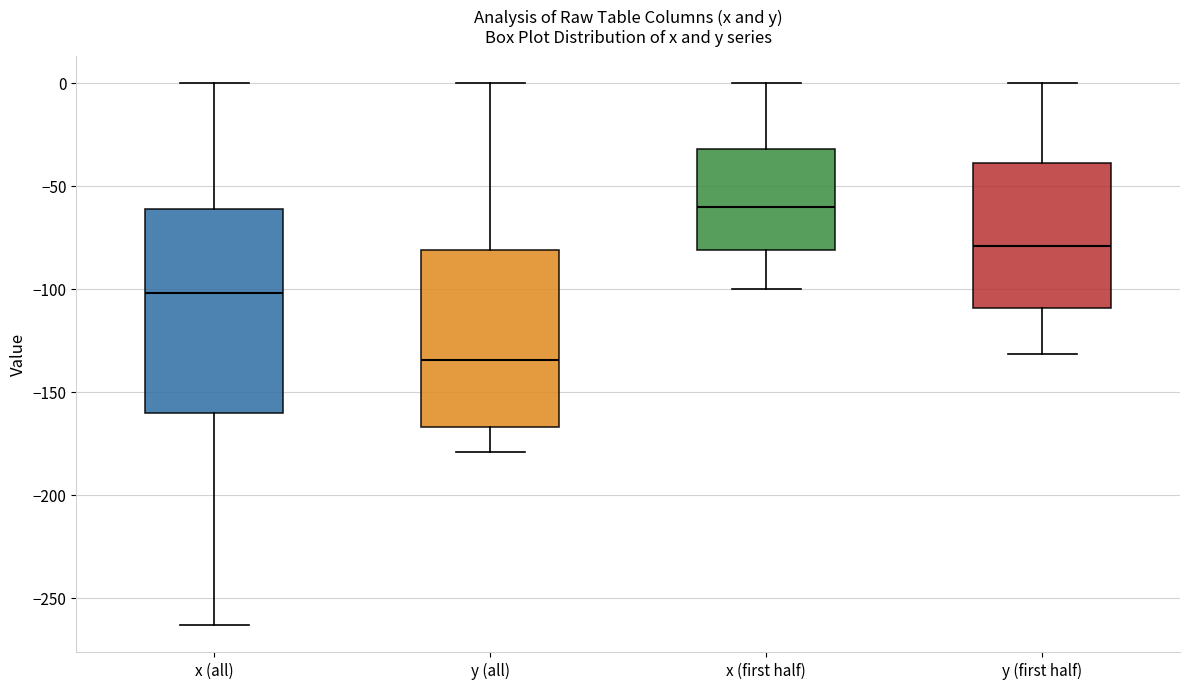

Reading left to right, transcribe this box plot: for each box, give where its median line is, the range the box spans, and where its two whiskers end, as read against the y-axis. The values are not printed on the chart, so give them approximately, as read against the axis.

x (all): median -100, box -160 to -60, whiskers -265 to 0
y (all): median -135, box -165 to -80, whiskers -180 to 0
x (first half): median -60, box -80 to -30, whiskers -100 to 0
y (first half): median -80, box -110 to -40, whiskers -130 to 0